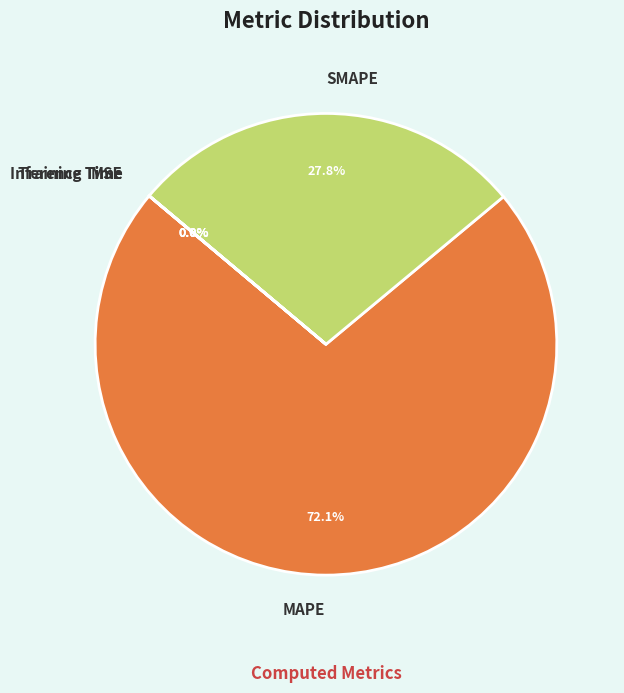

What percentage is the SMAPE slice, to the nearest percent?

28%